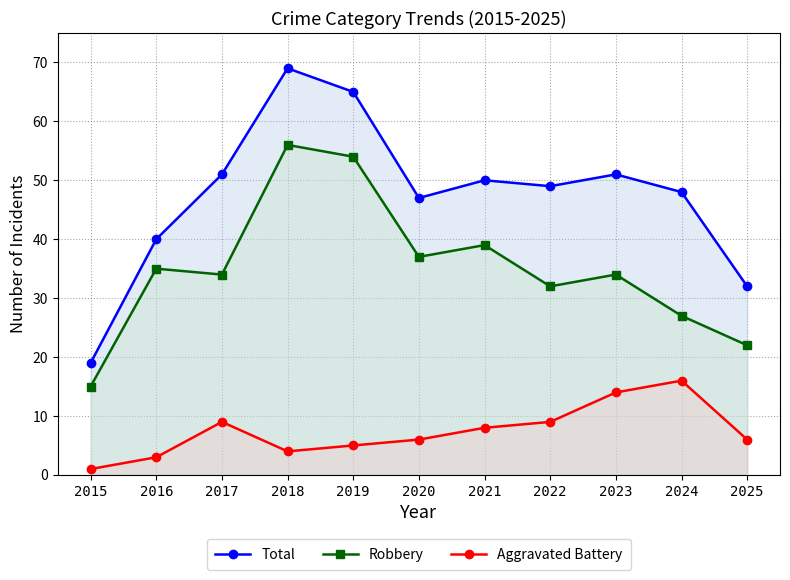

Where is the first local maximum for Robbery?

2016